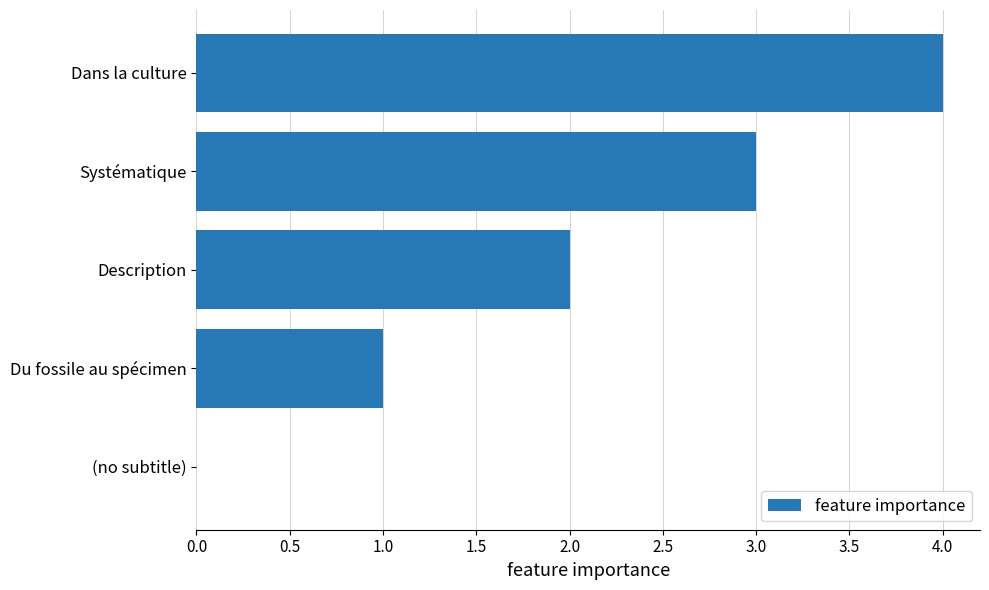

How many positive values are there?

4